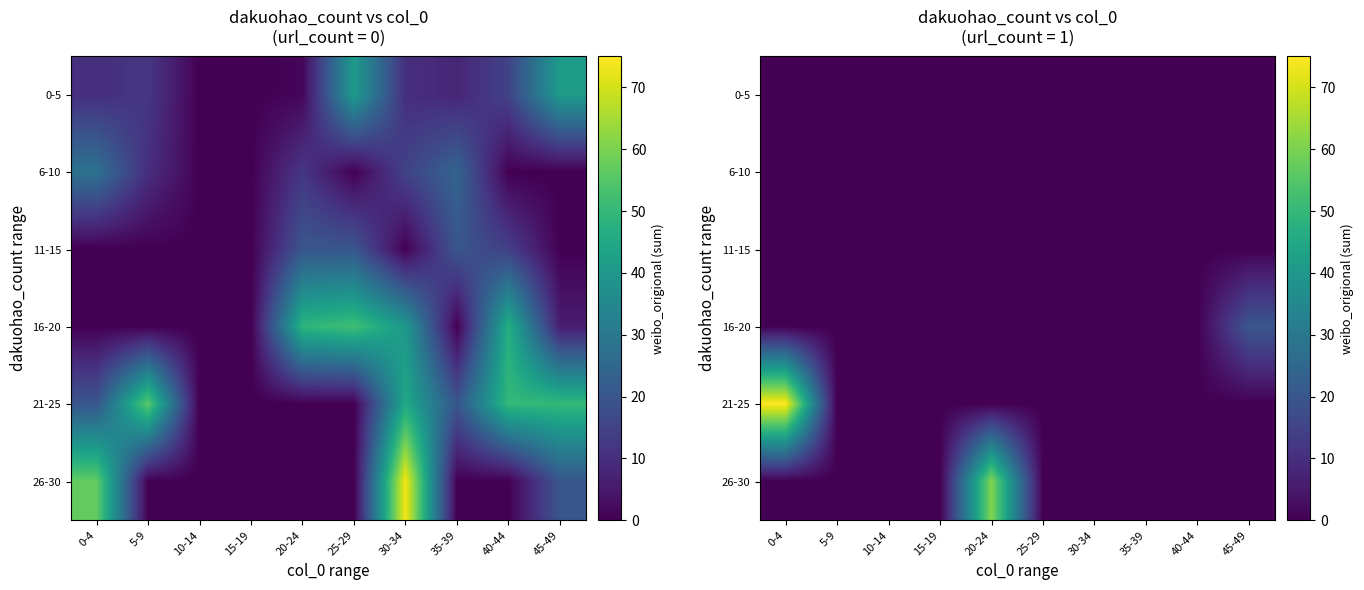

Count the number of data series in this chart.

6